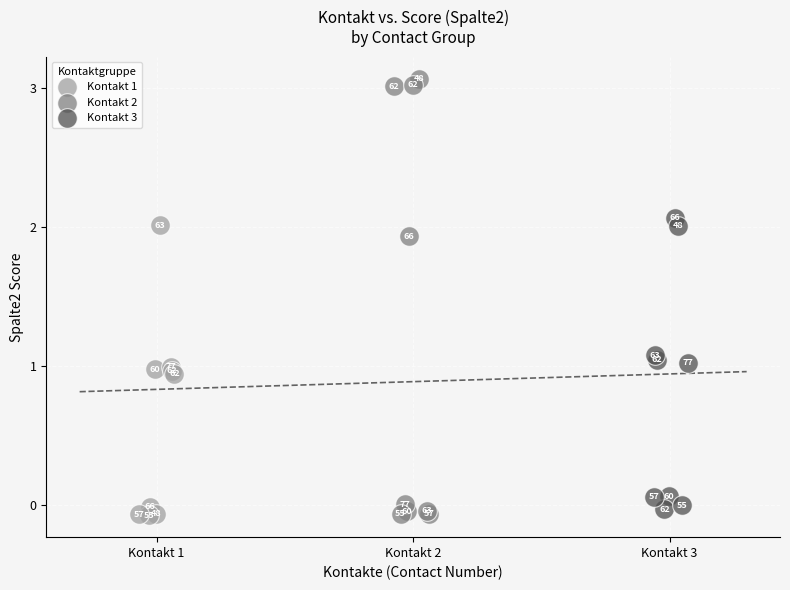

What are all the series names shown in the legend?

Kontakt 1, Kontakt 2, Kontakt 3